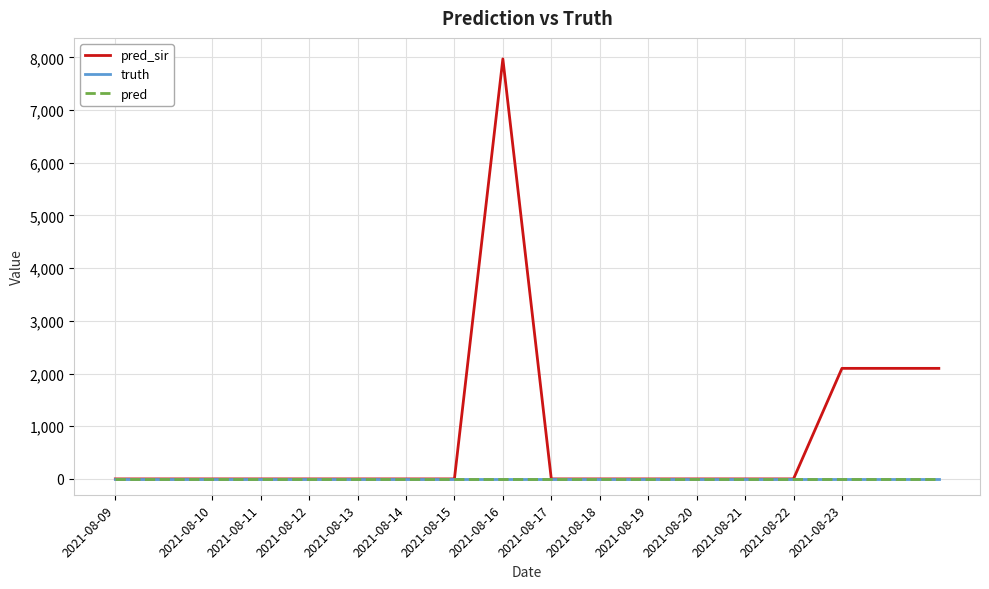

Does the chart display data point markers on the line(s)?

No